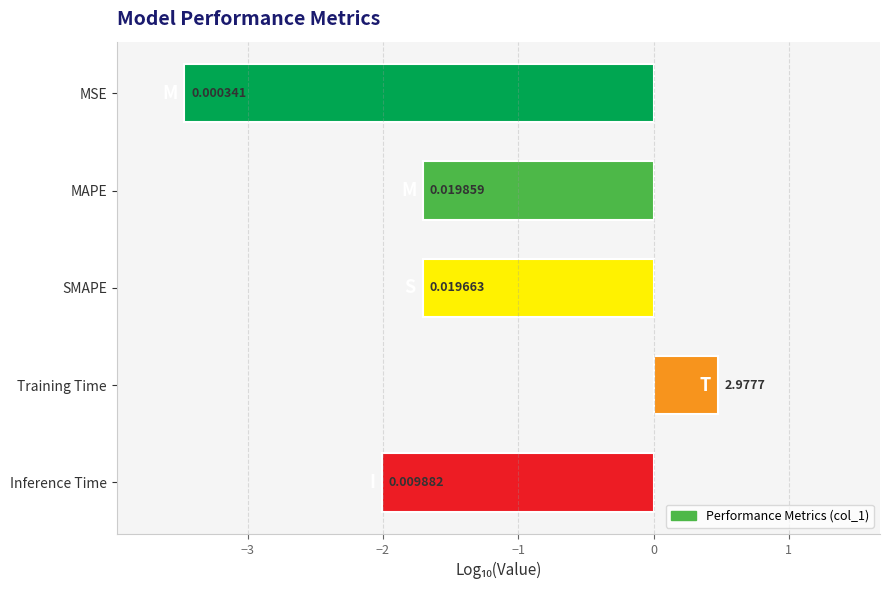

Are the bars horizontal?

Yes